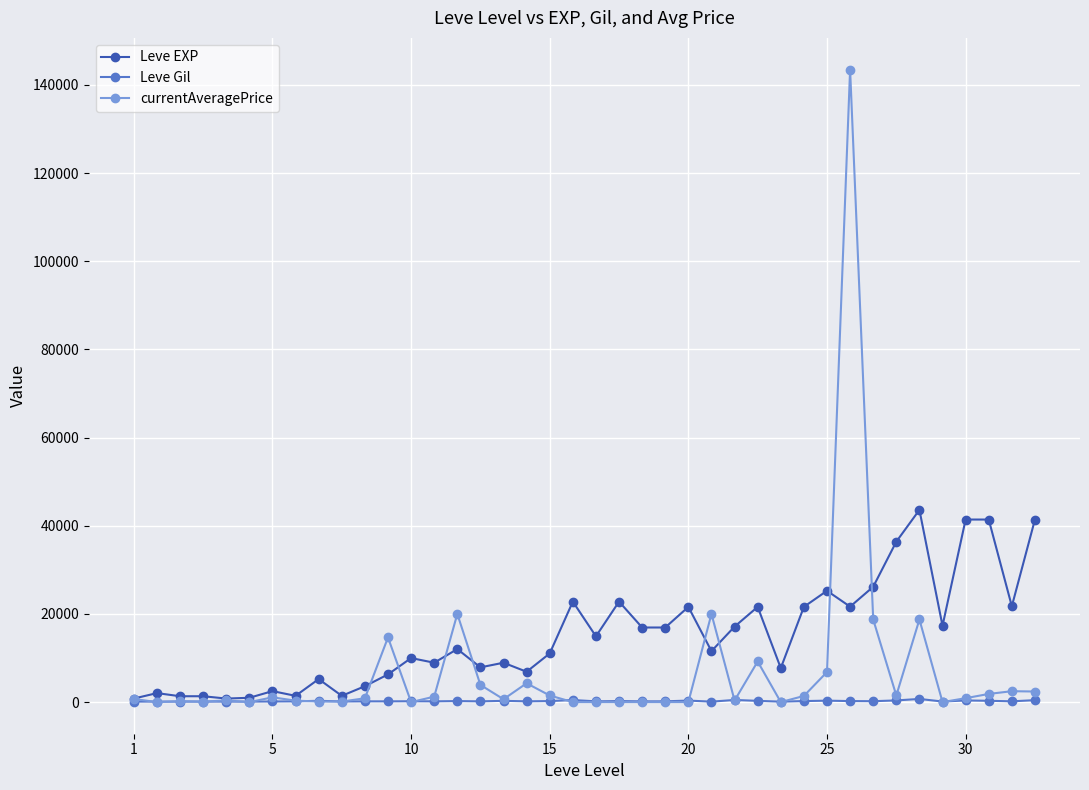

How many data points in Leve Gil are less than 175?

19